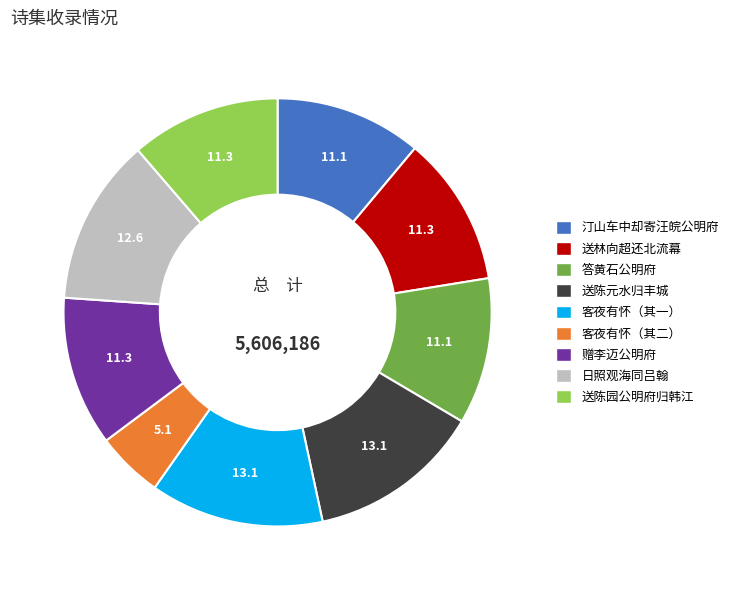

Is there a majority slice in this chart?

No